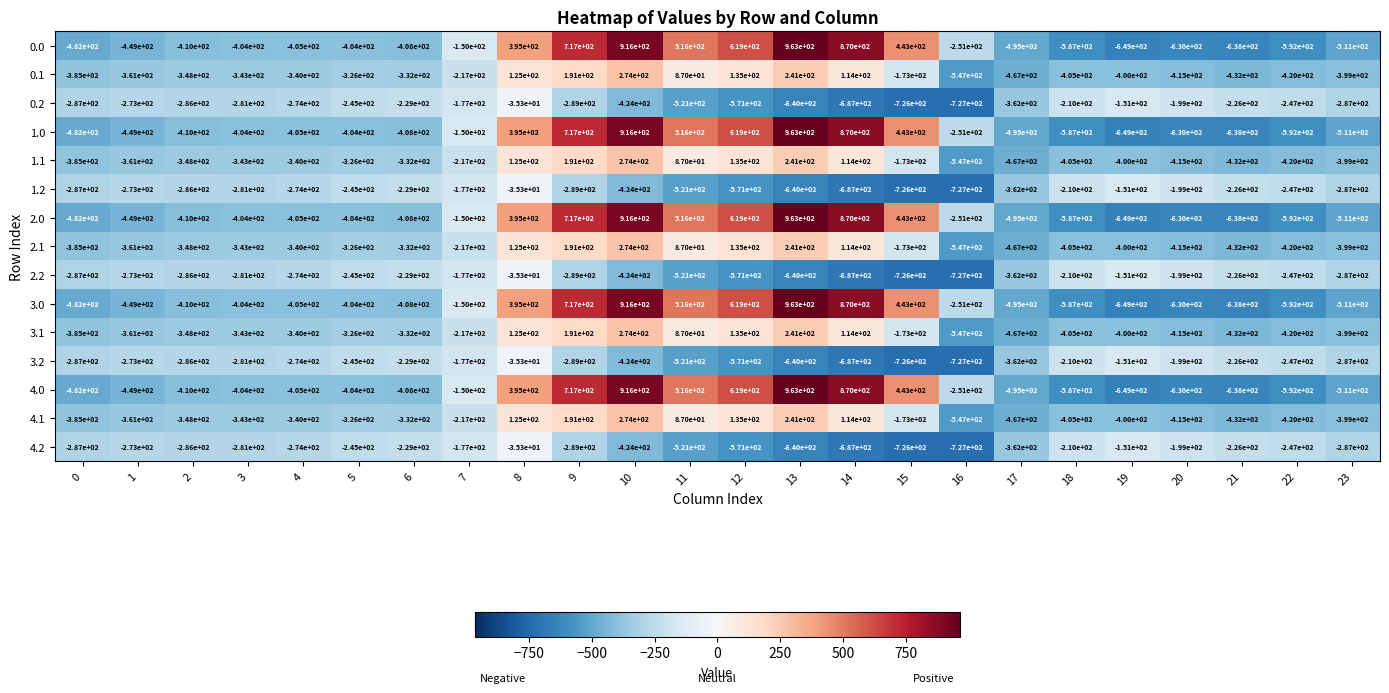

Read the 4.1 value at 14.

114.0